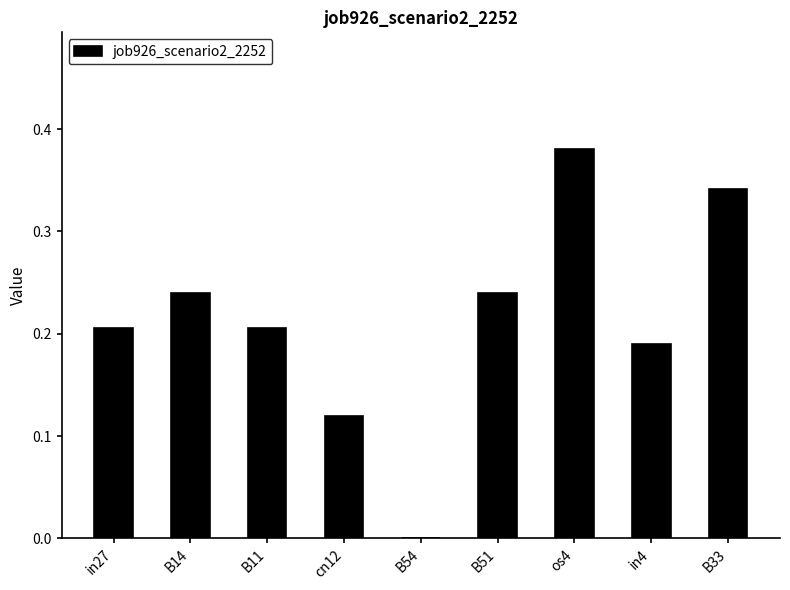

What is the sum of all values?

1.9